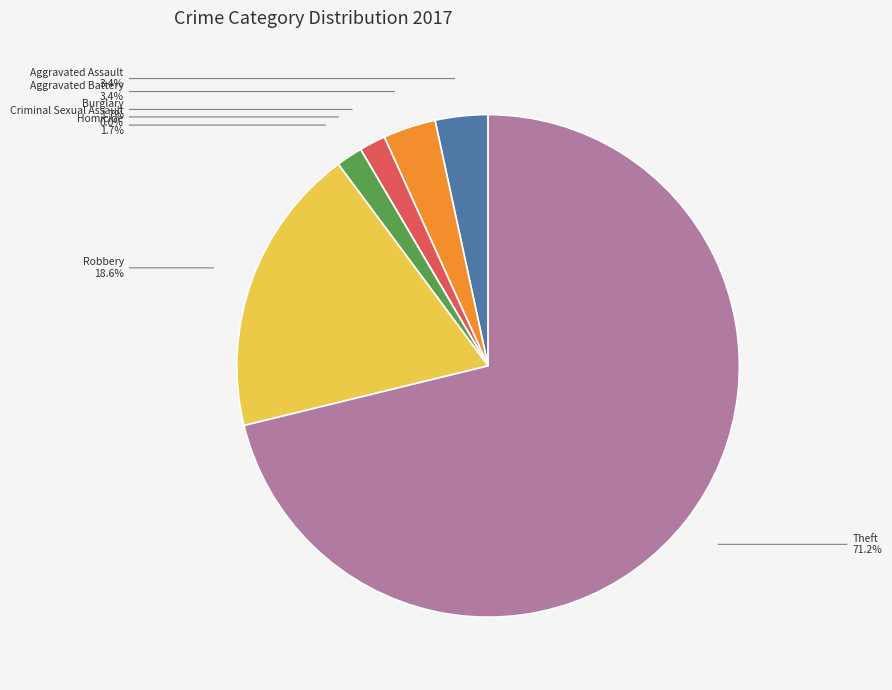

The Theft slice represents 71% of the pie. True or false?

True